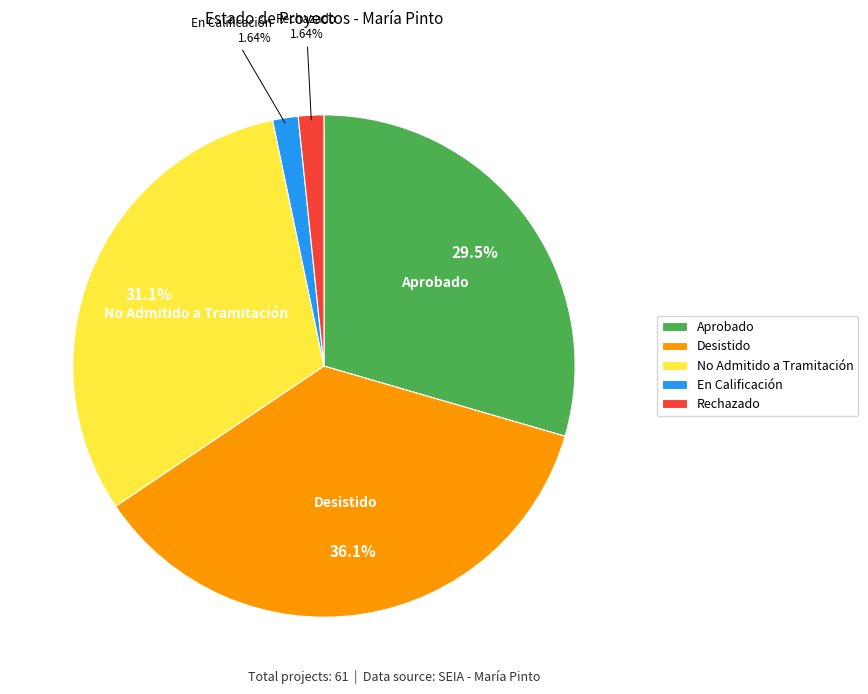

Which category has the biggest portion of the pie?

Desistido